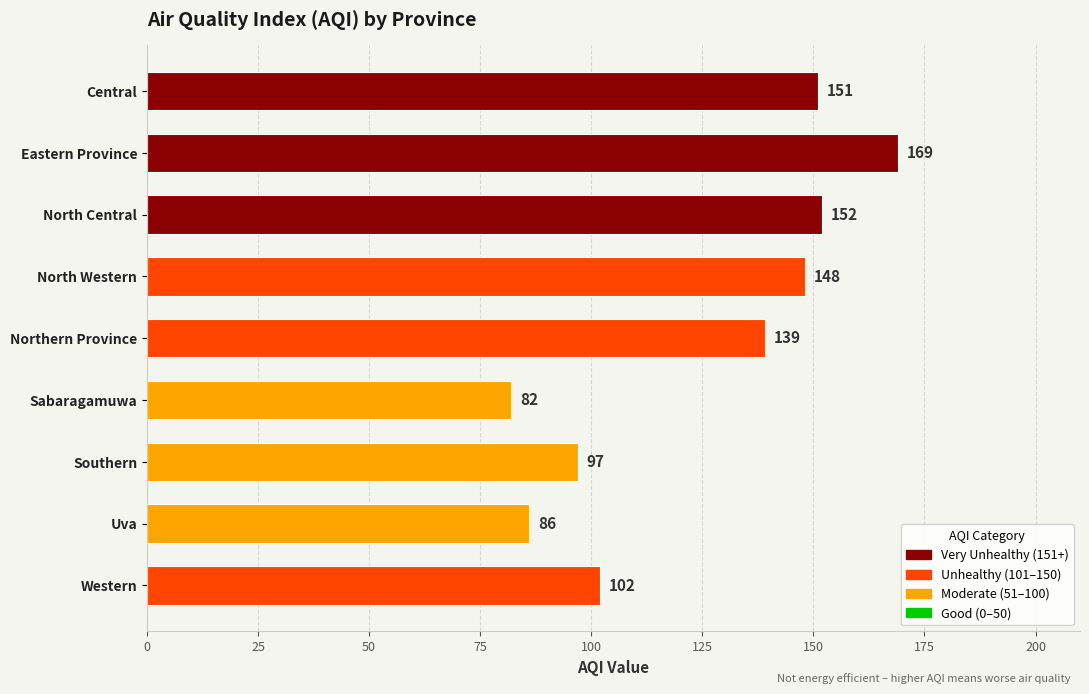

Approximately how many times larger is the value at Southern compared to Western?

1.0